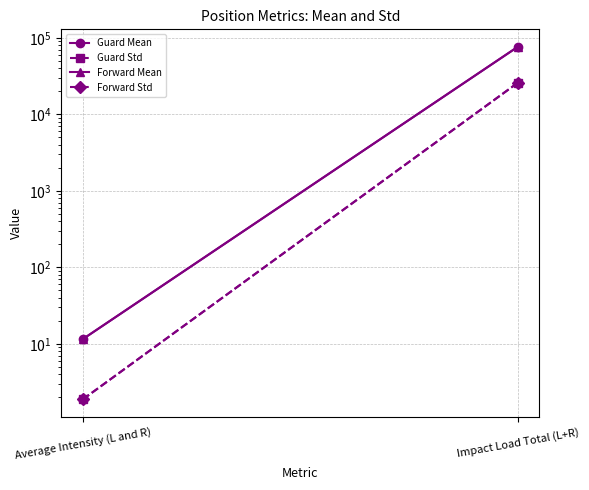

At Impact Load Total (L+R), list the series in order from largest to smallest.

Guard Mean, Forward Mean, Guard Std, Forward Std